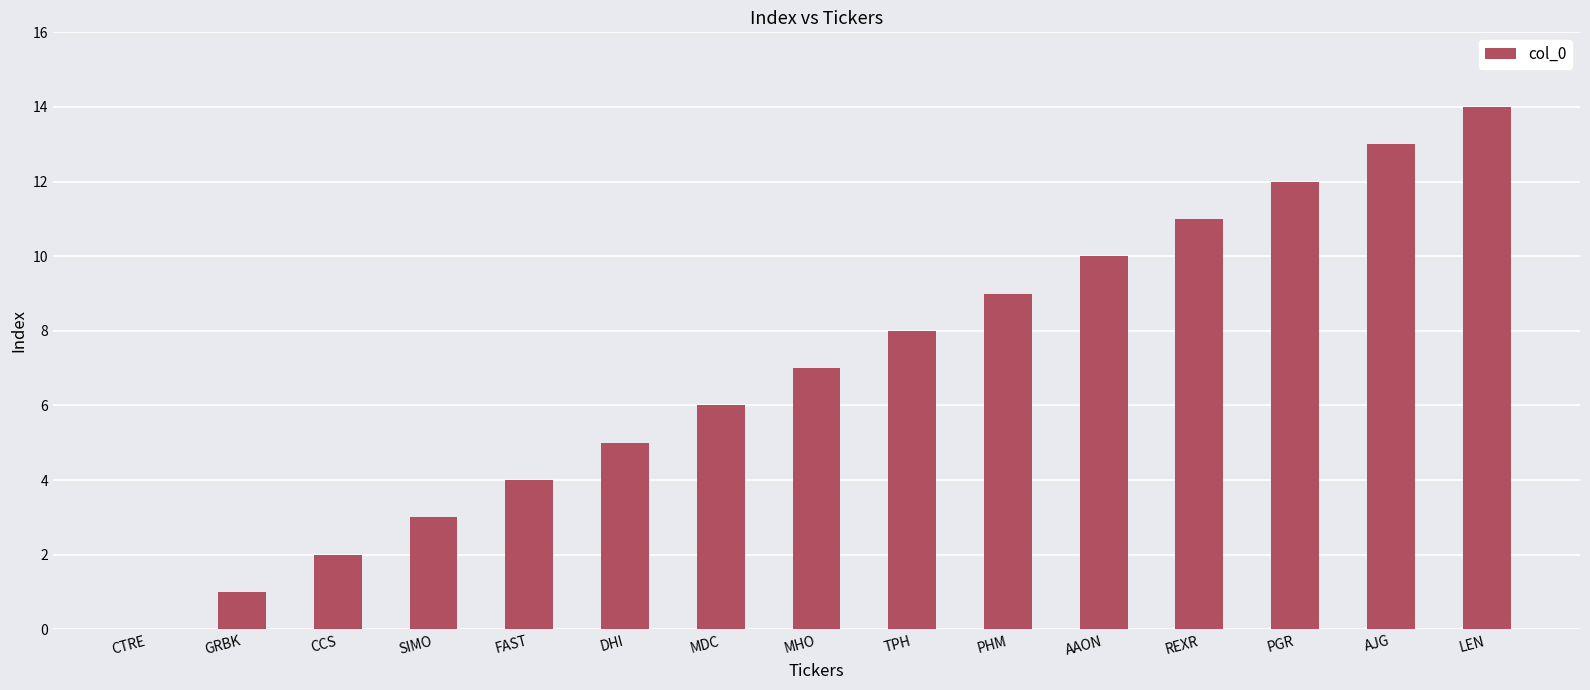

Which has a higher value, AJG or REXR?

AJG